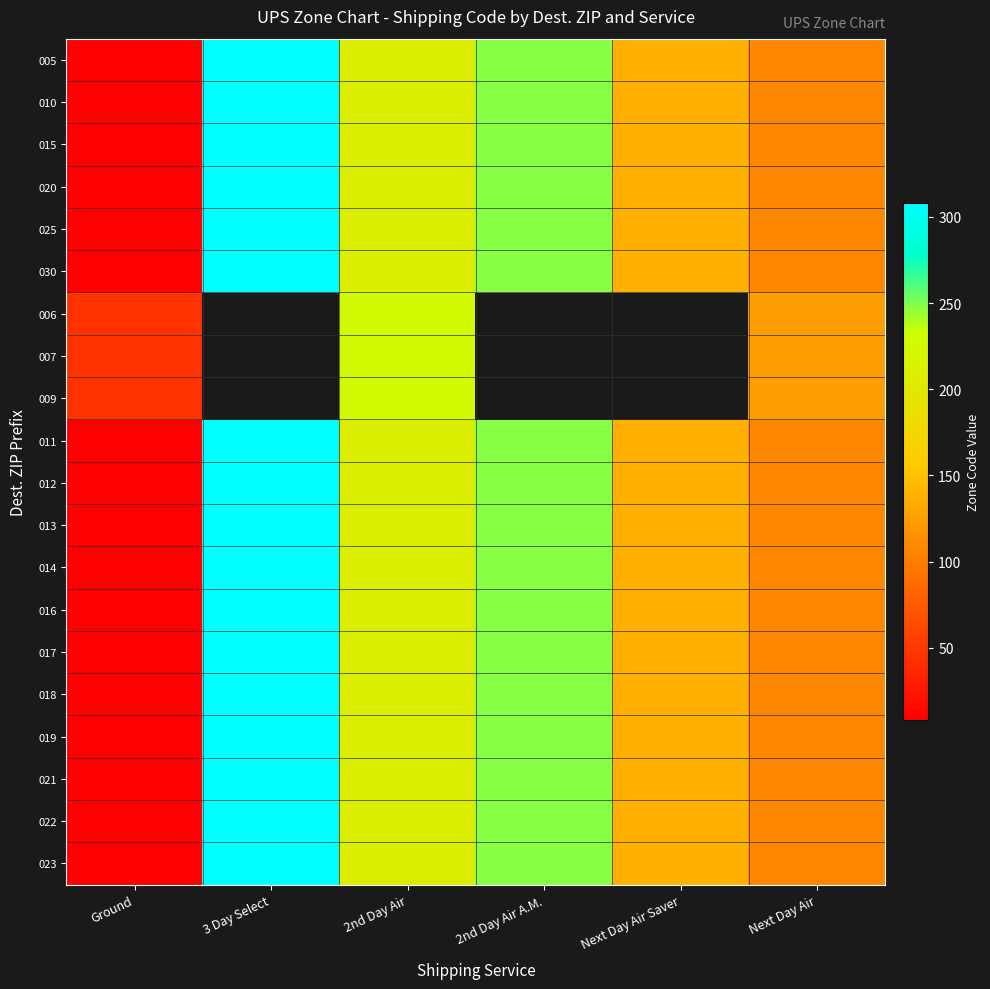

True or false: 012 has a value of 8.0 at Ground.

True